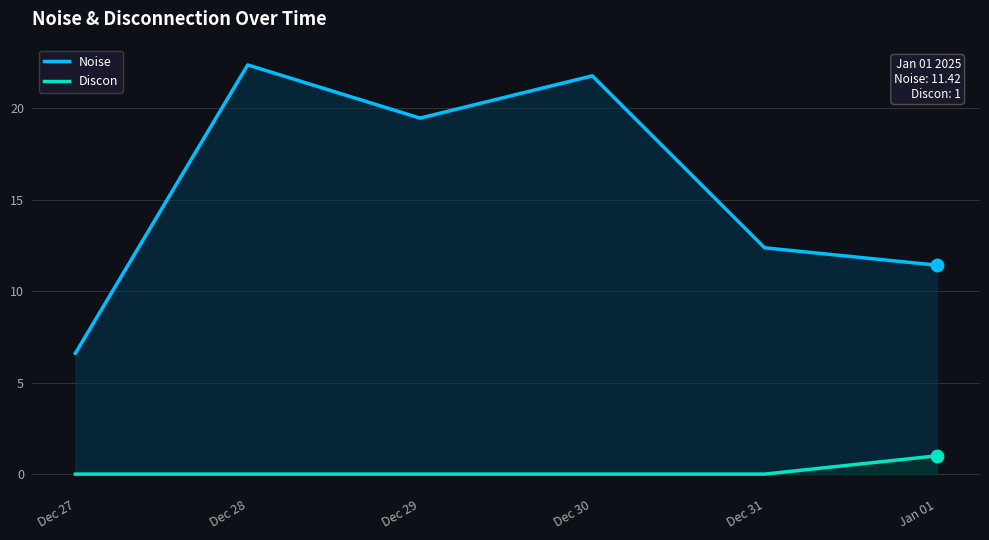

Which series has the largest Y range (max minus min)?

Noise